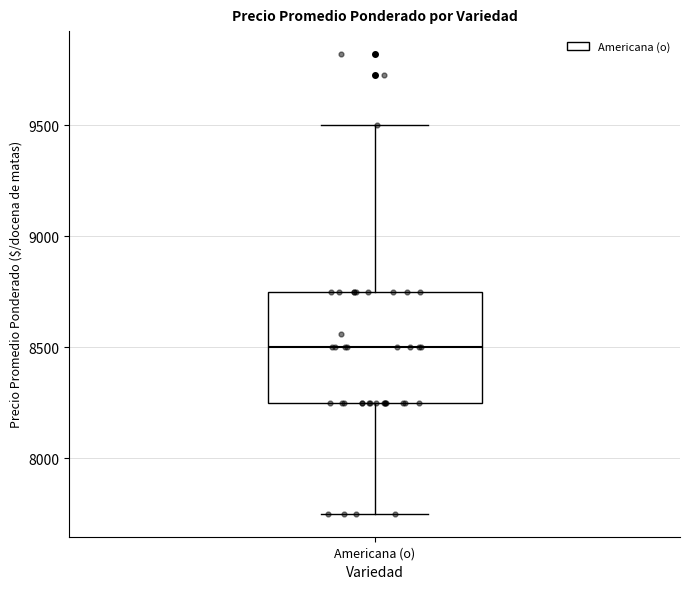

Read this box plot against the y-axis: the position of the median line, the range covered by the box, and the ends of both whiskers. The values are not printed on the chart, so give them approximately, as read against the axis.

median 8500, box 8250 to 8750, whiskers 7750 to 9500